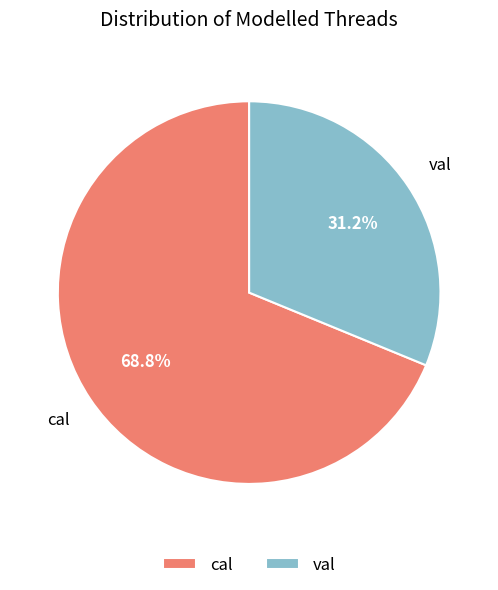

To the nearest percent, what percentage of the pie is val?

31%